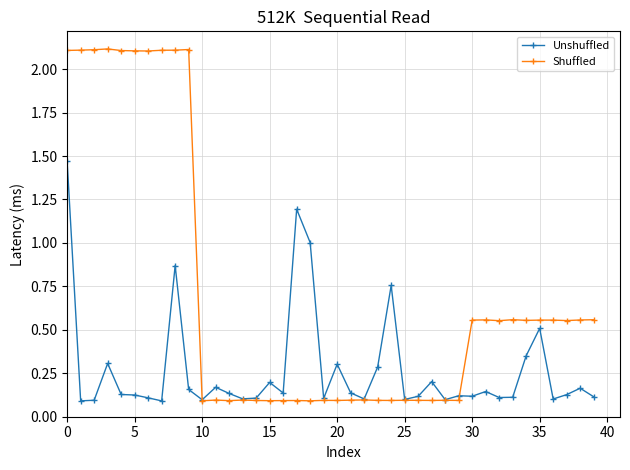

Which series has the widest spread of values?

Shuffled